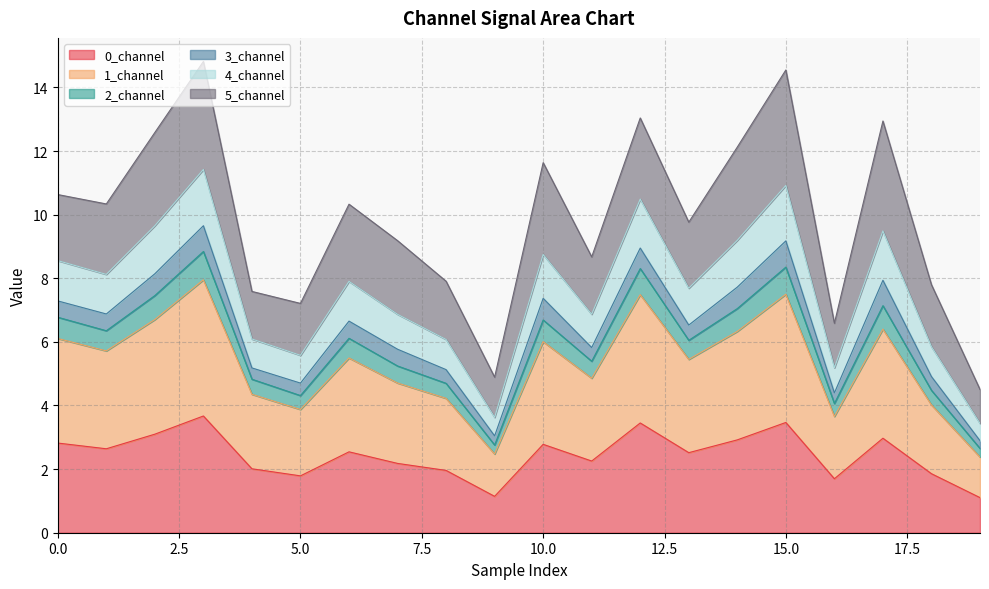

What is the maximum value for 0_channel?

3.7